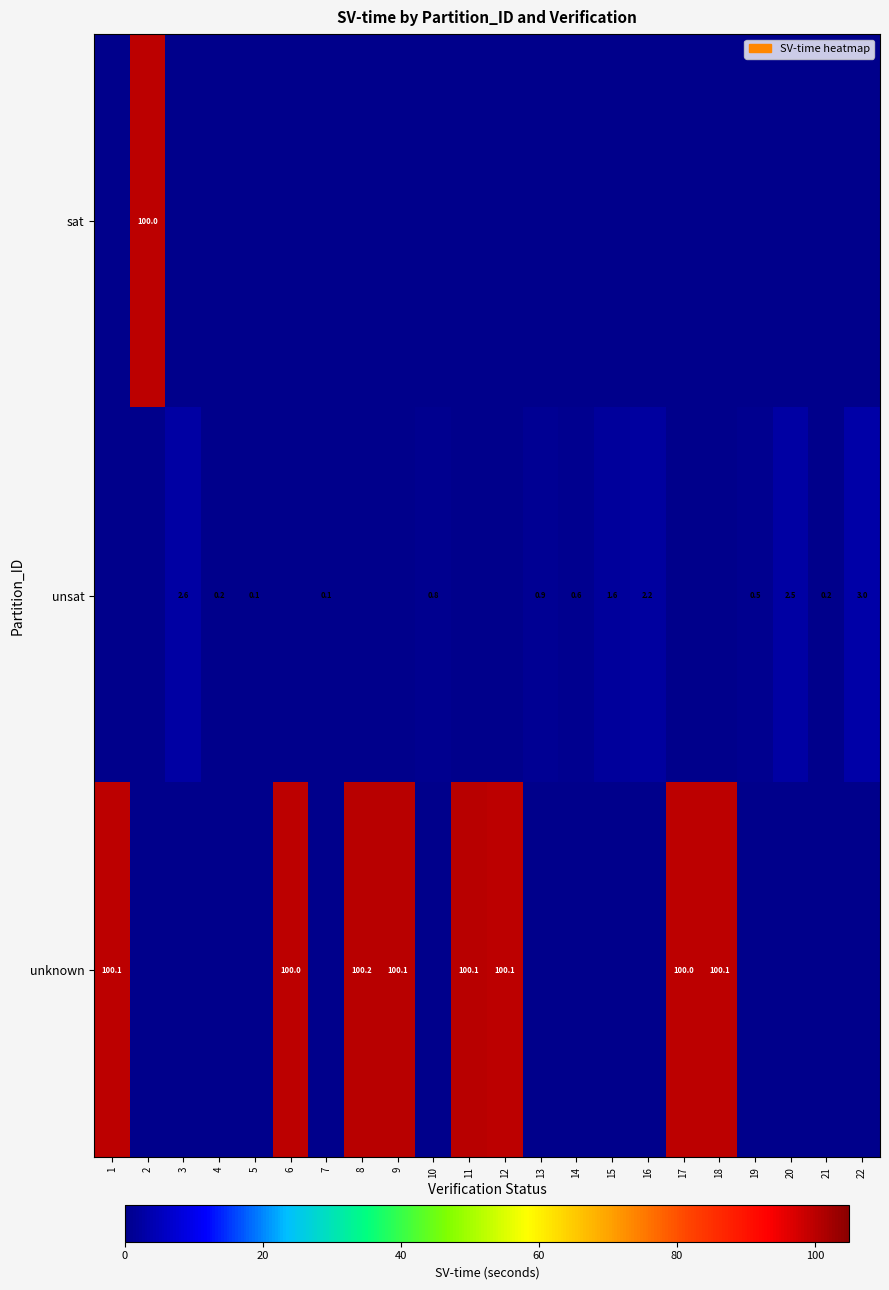

What is the sum of the unsat values at 20 and 21?

2.7